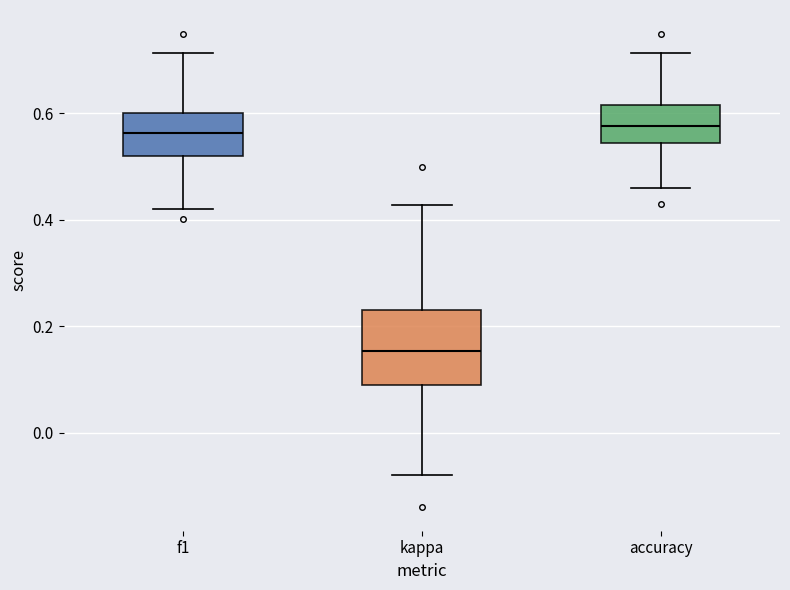

Reading left to right, read every box against the y-axis: the position of its median line, the range the box covers, and the ends of its whiskers. The values are not printed on the chart, so give them approximately, as read against the axis.

f1: median 0.56, box 0.52 to 0.60, whiskers 0.42 to 0.72
kappa: median 0.16, box 0.08 to 0.24, whiskers -0.08 to 0.42
accuracy: median 0.58, box 0.54 to 0.62, whiskers 0.46 to 0.72